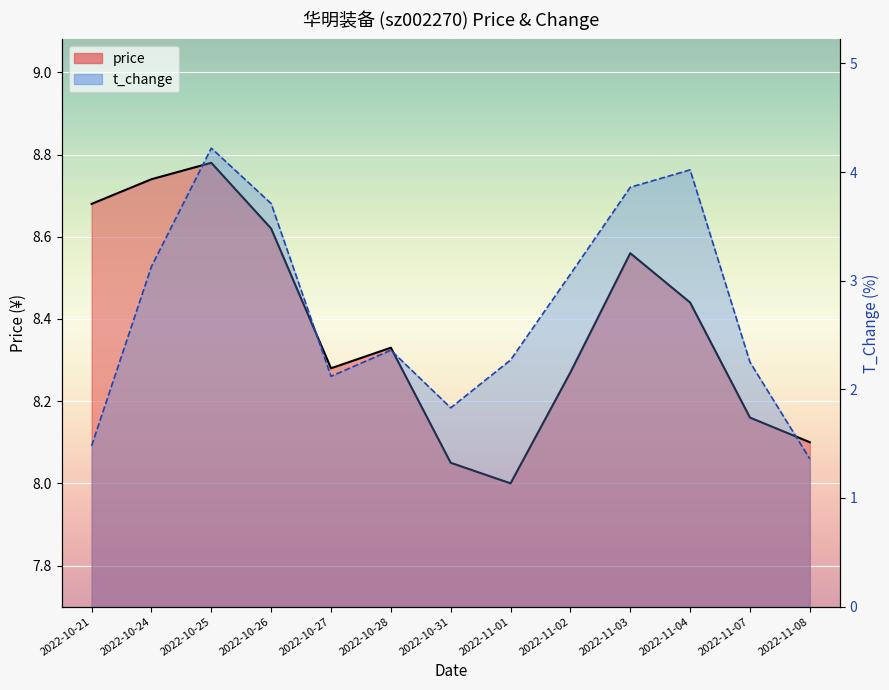

The t_change series shows 3.7 at 2022-10-26. True or false?

True